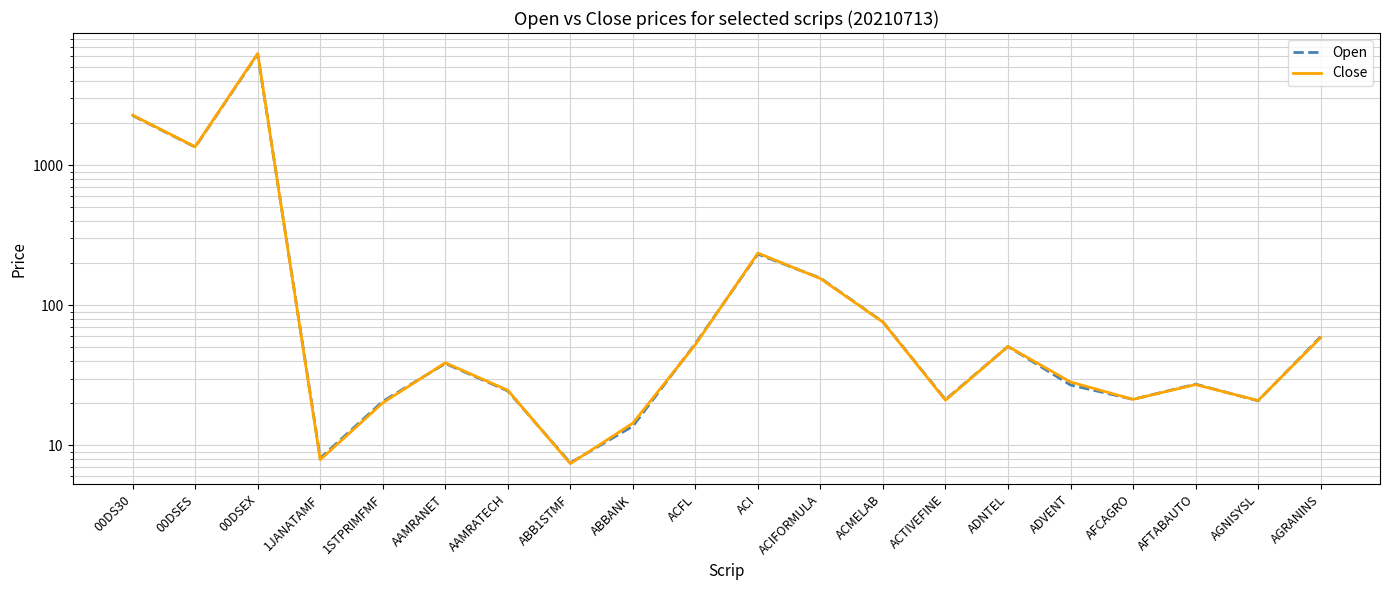

What is the spread (max minus min) of values at 00DS30?

14.7